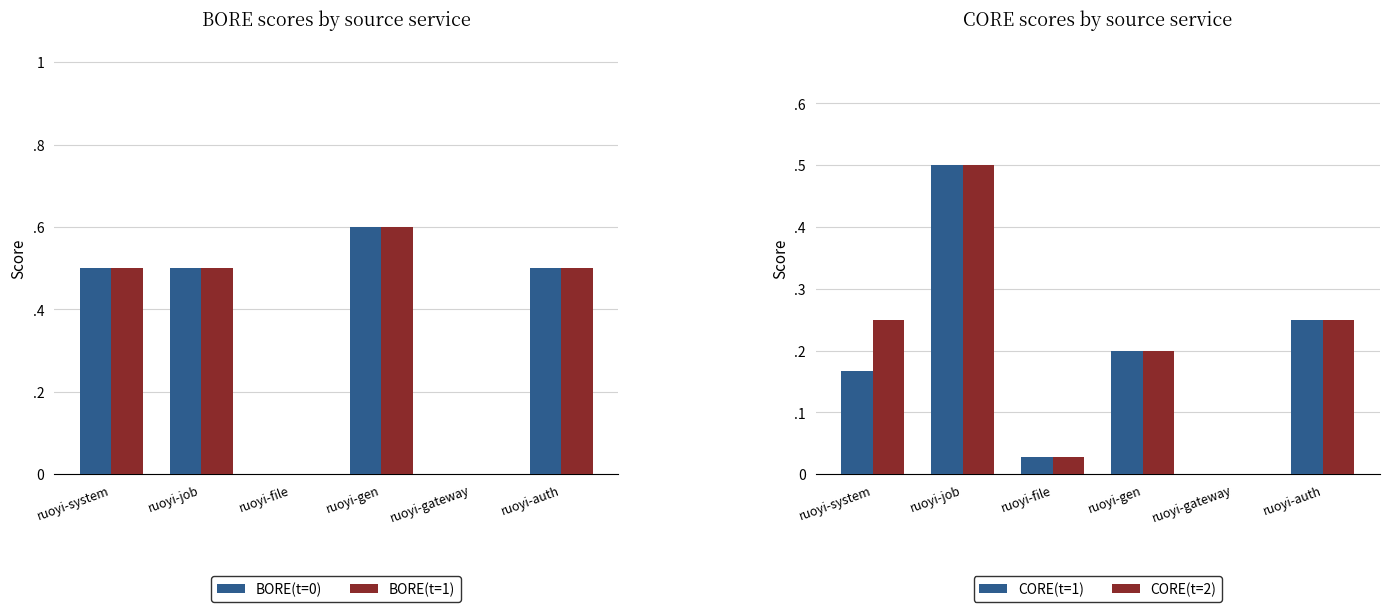

What is the total value across all series at ruoyi-file?

0.1